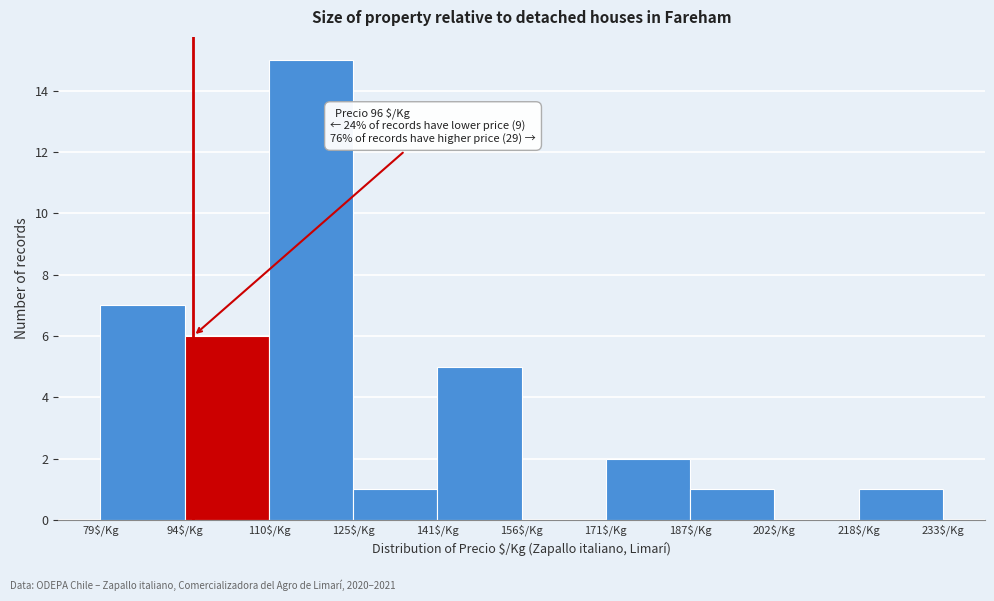

Over which range of the x-axis is the bar tallest?

109.8 to 125.2